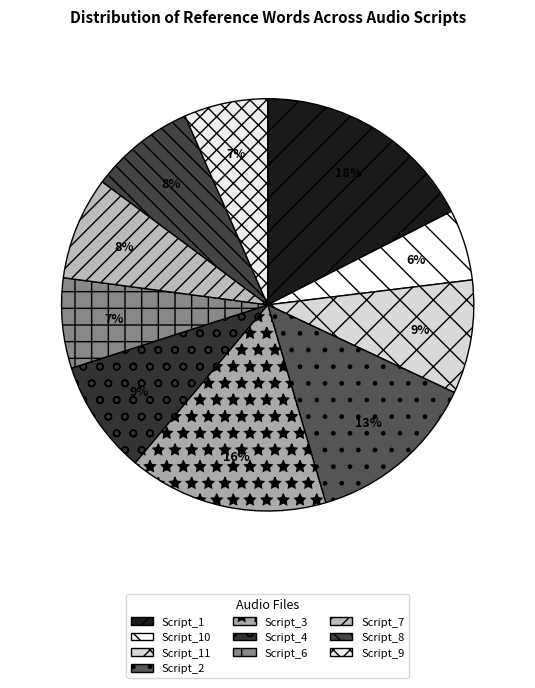

To the nearest percent, what is the average slice percentage?

10%